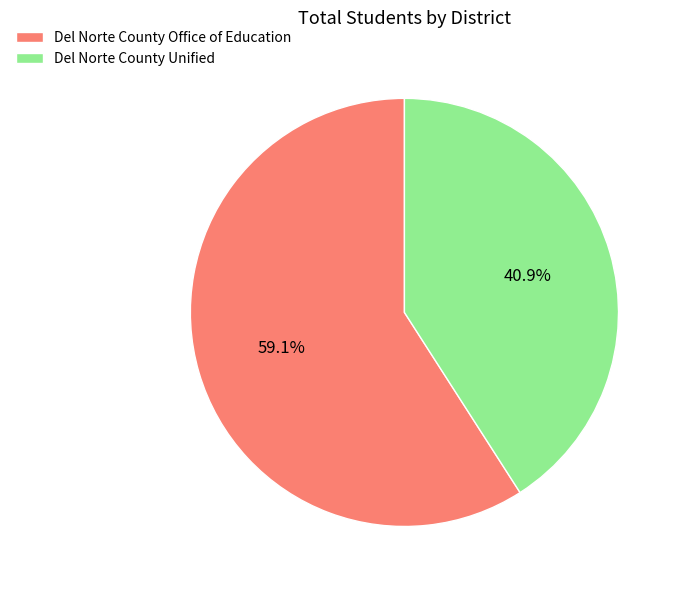

To the nearest percent, what is the average slice percentage?

50%